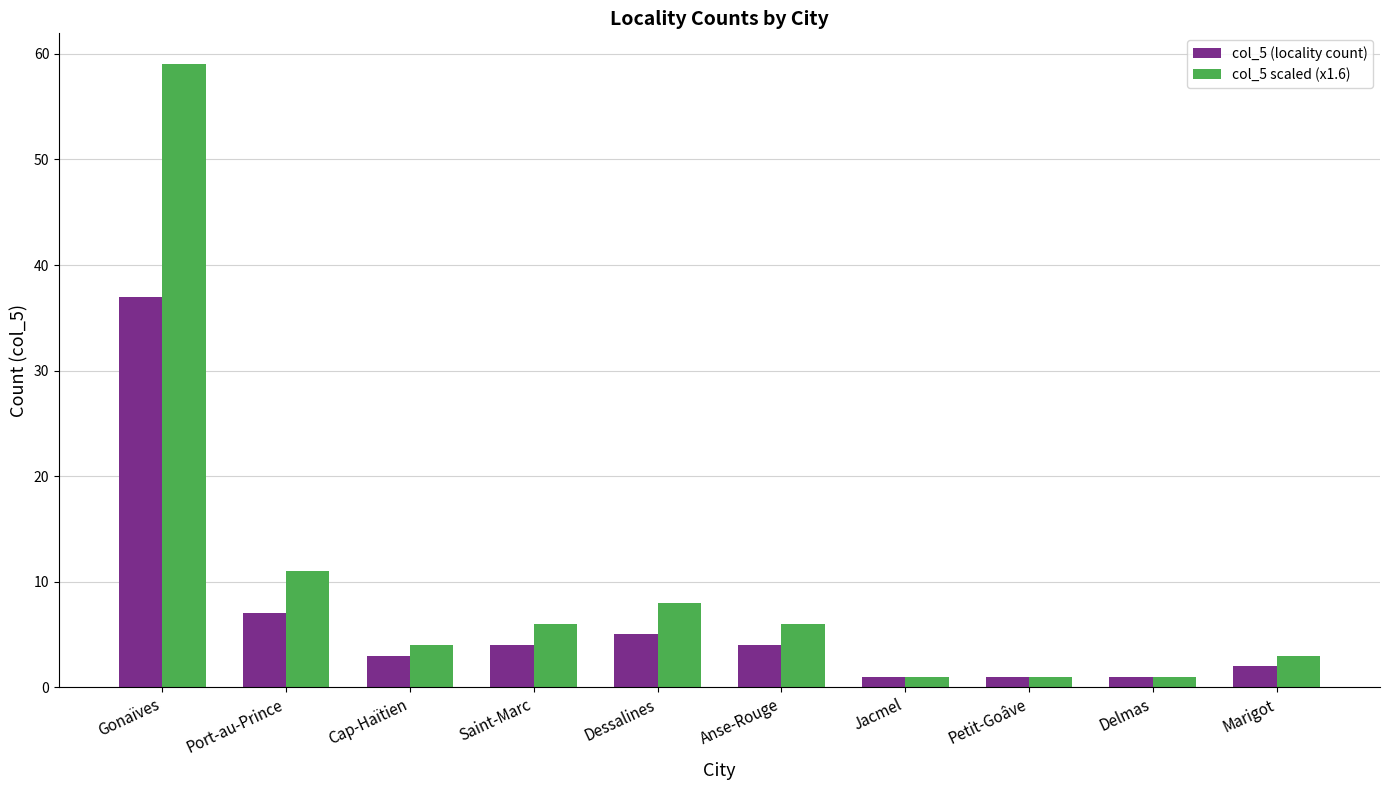

How many bars are there in total?

20